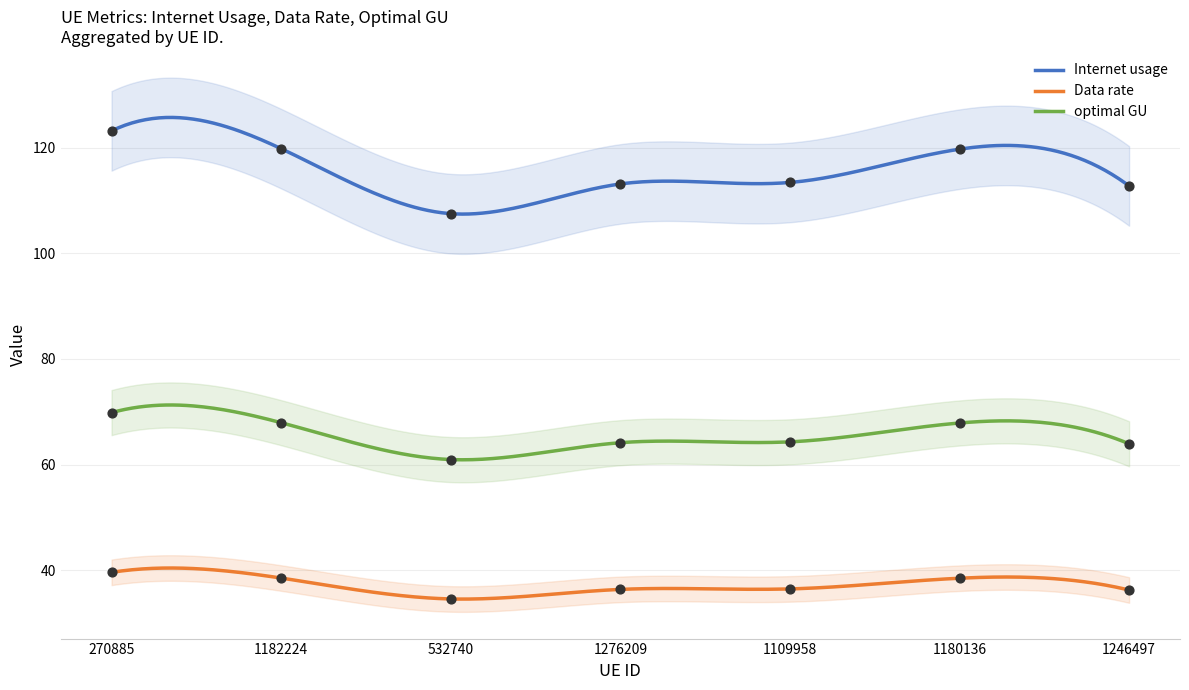

Which series has the largest Y range (max minus min)?

Internet usage